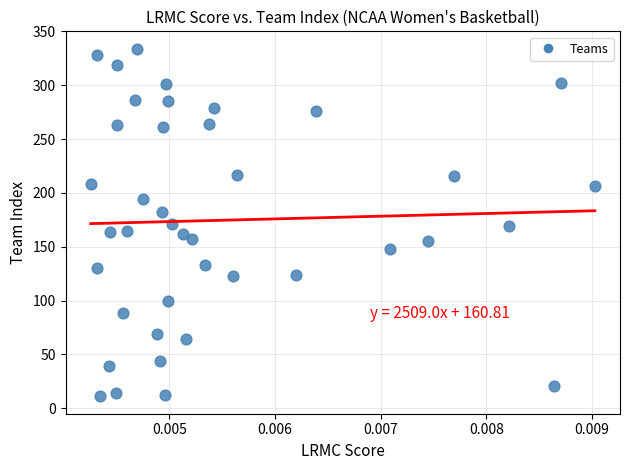

What is the range of Y values (max minus min)?

323